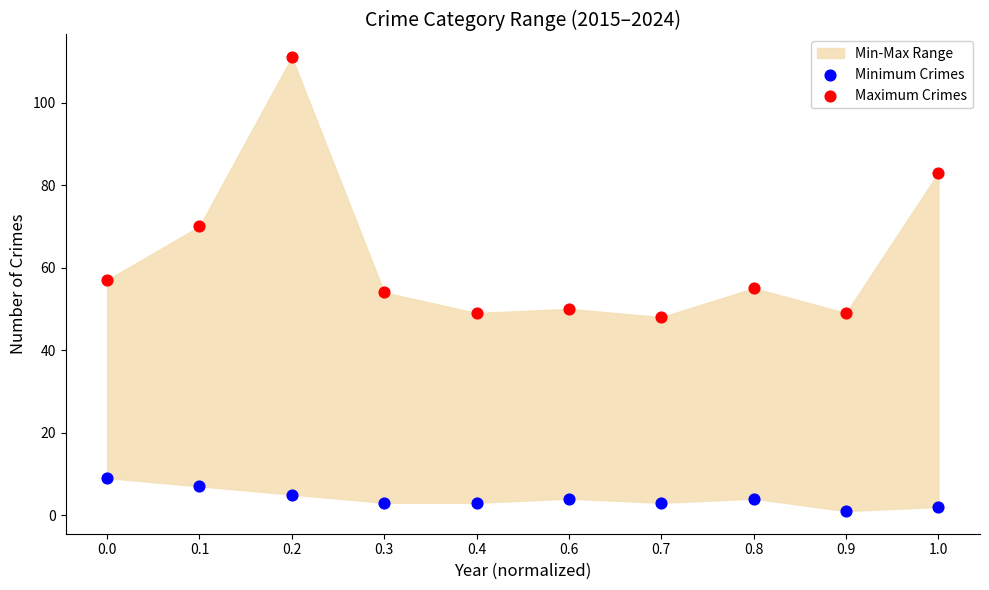

In the Maximum Crimes series, what Y value is closest to 79?

83